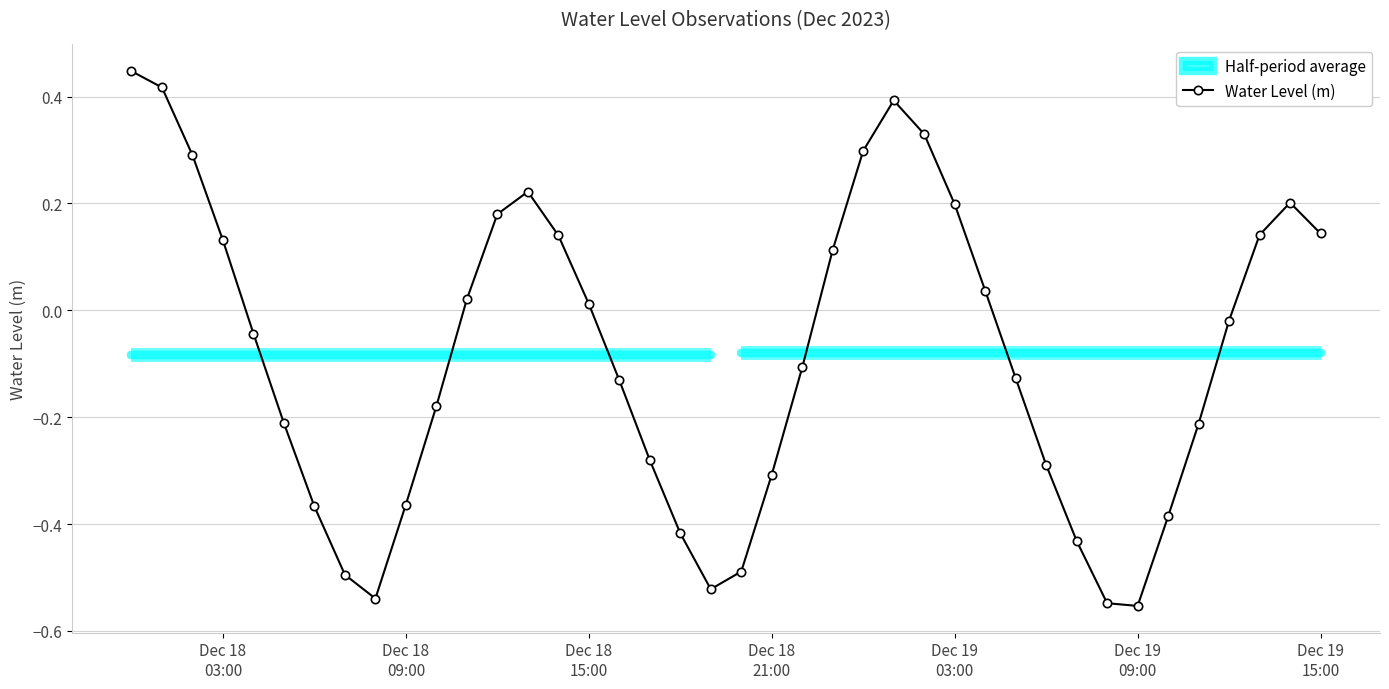

How many interior local peaks does the Water Level (m) series have?

3